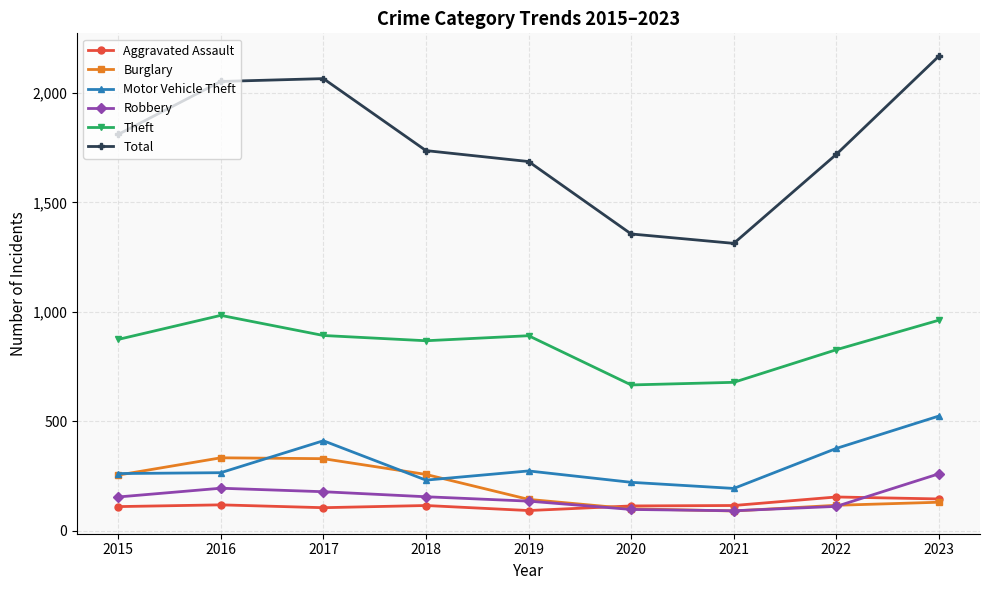

What is the value of the Motor Vehicle Theft point at the 5th from the left?

273